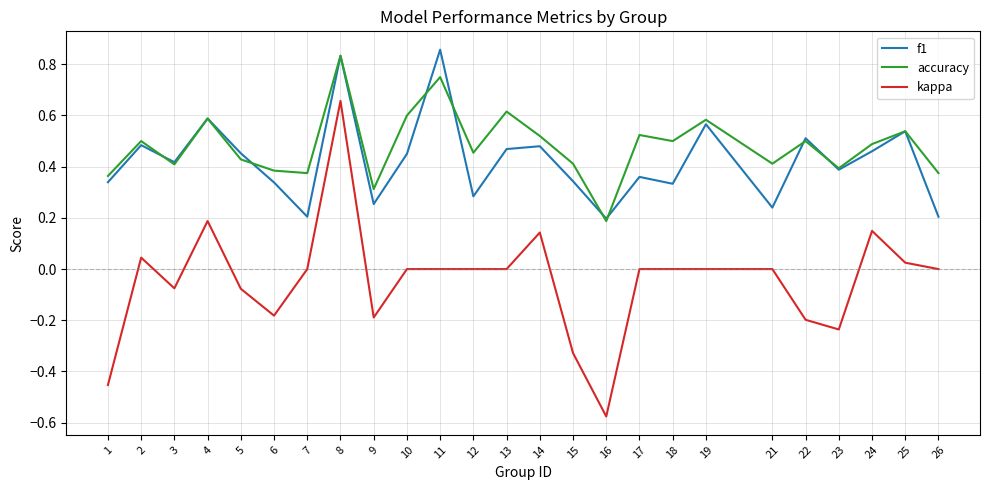

True or false: f1 and kappa cross at least once.

False